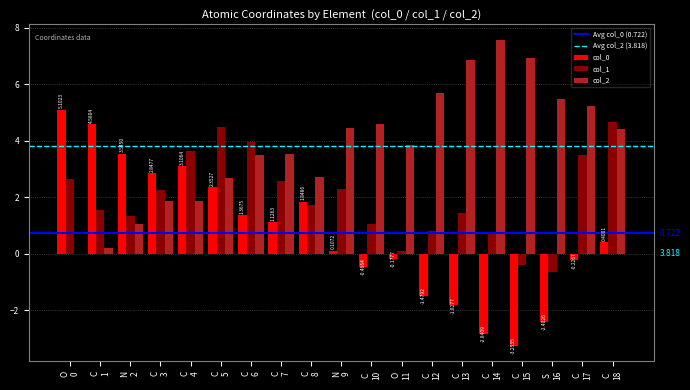

How many groups of bars are there?

19